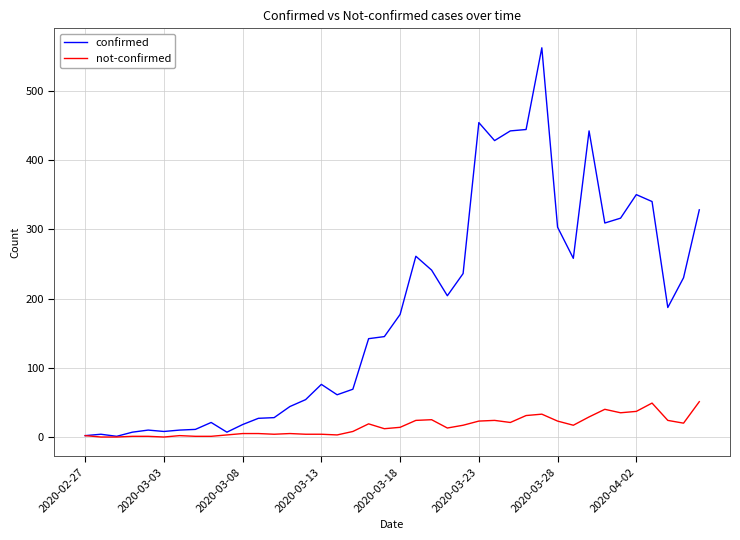

Does the chart display data point markers on the line(s)?

No